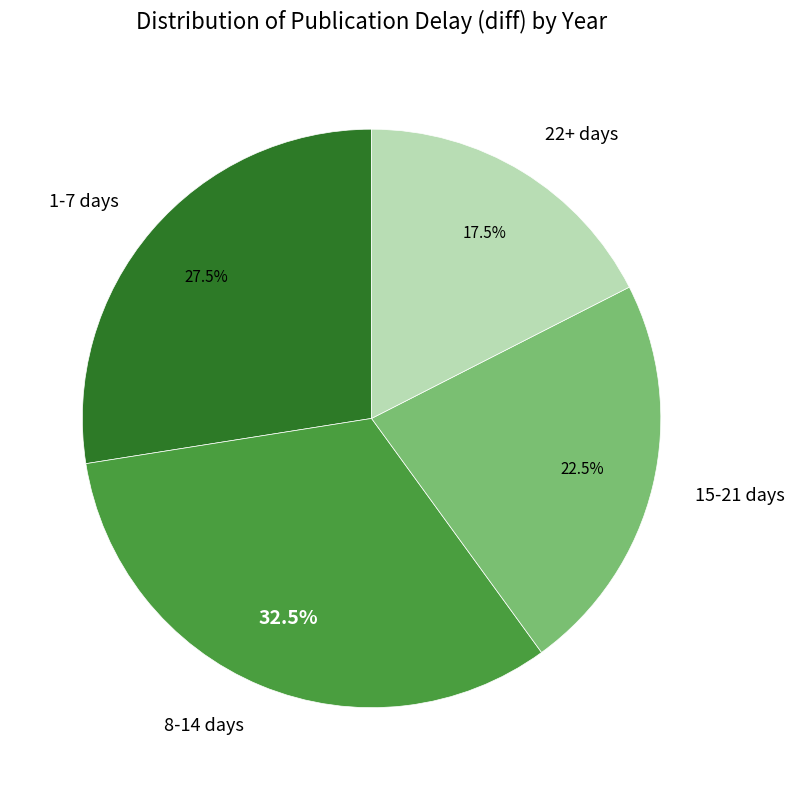

What percentage is NOT represented by 22+ days?

82.5%